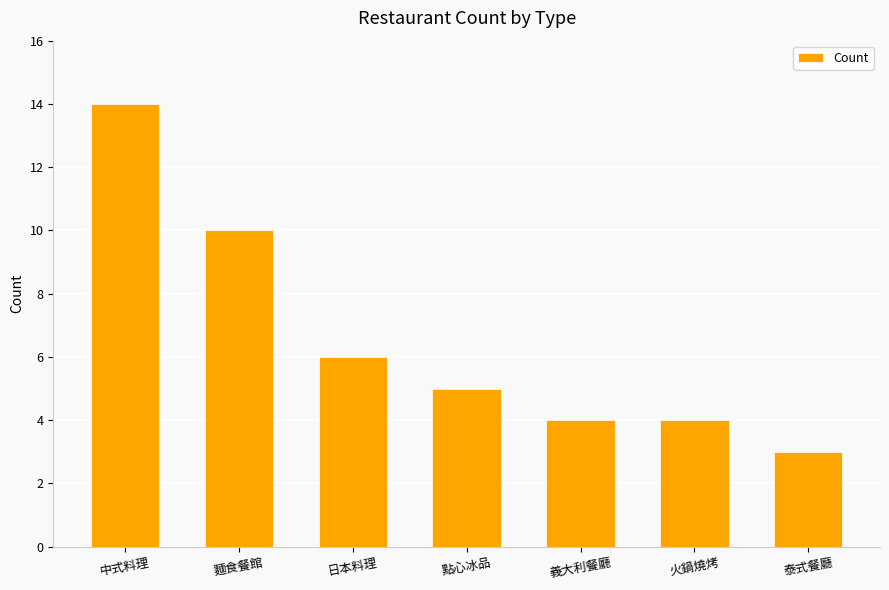

What is the label of the 2nd bar from the left?

麵食餐館